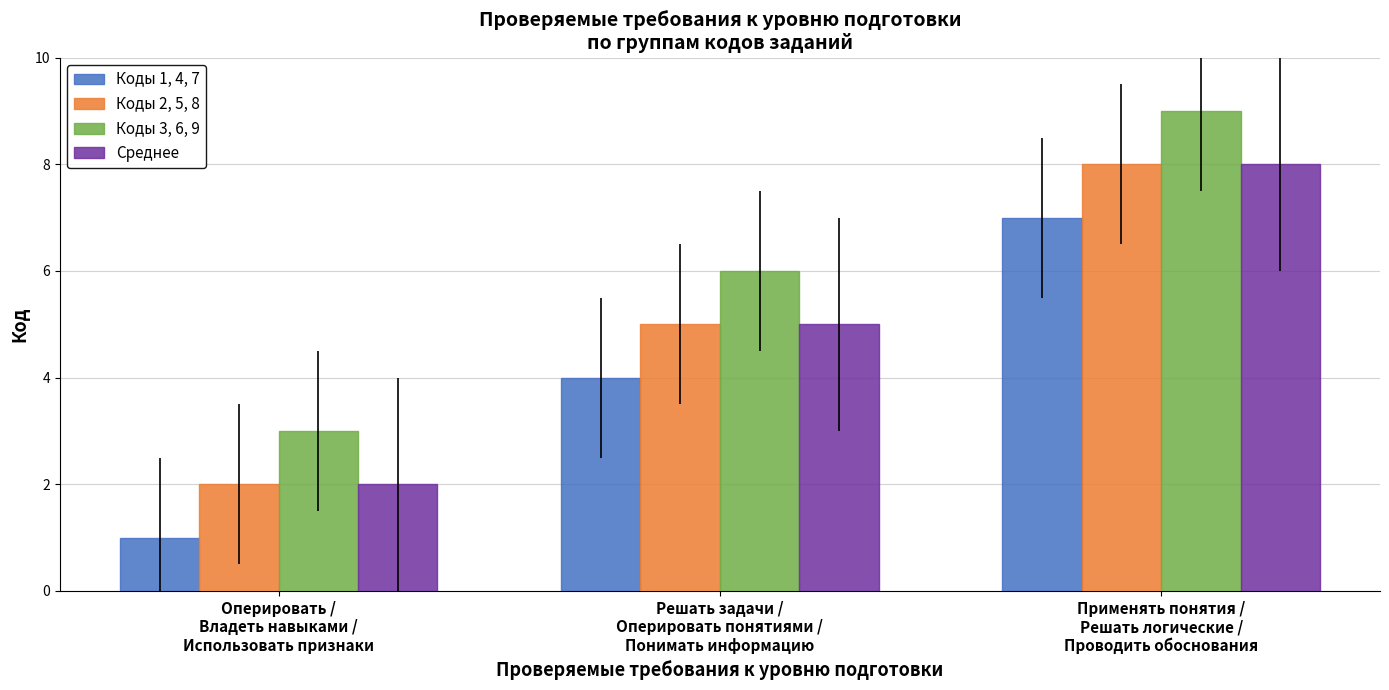

How many Коды 2, 5, 8 values are between 2 and 8?

3